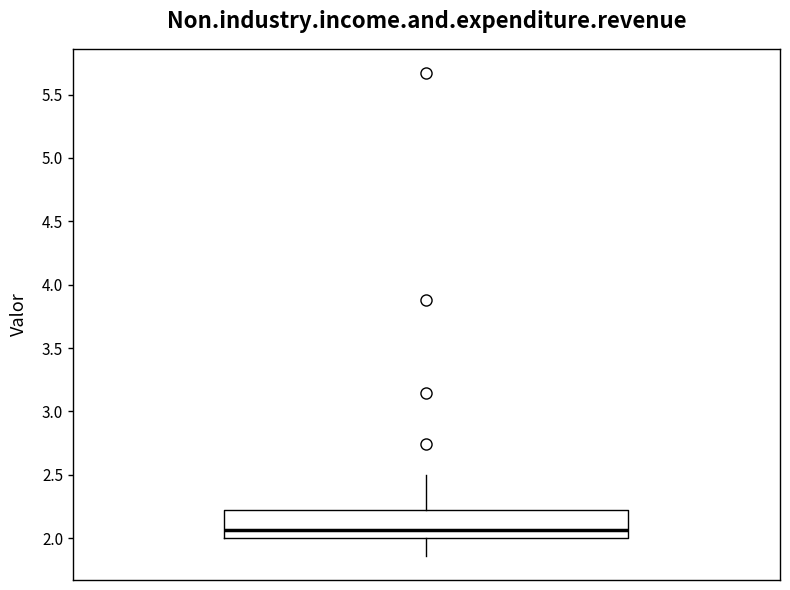

Transcribe this box plot: give where the median line is, the range the box spans, and where the two whiskers end, as read against the y-axis. The values are not printed on the chart, so give them approximately, as read against the axis.

median 2.05, box 2.00 to 2.20, whiskers 1.85 to 2.50